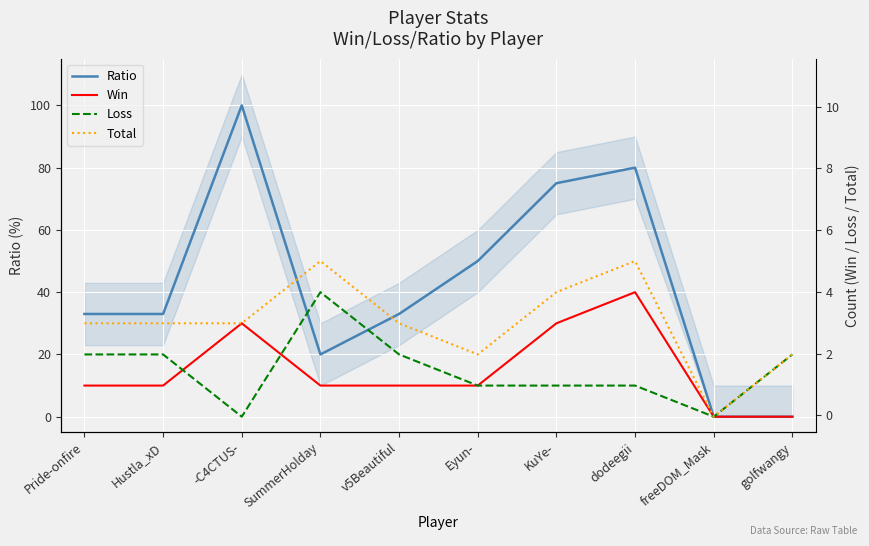

How many times do Loss and Win cross each other?

2